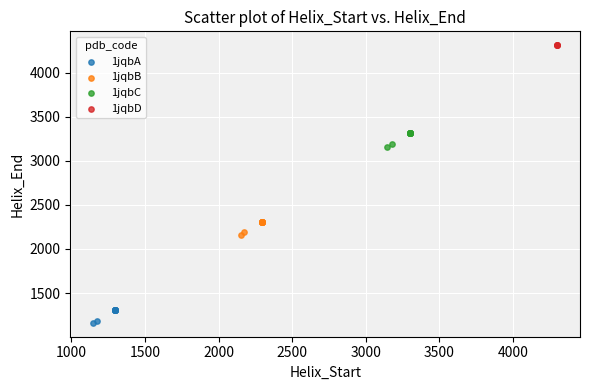

Which series reaches the minimum Y coordinate?

1jqbA